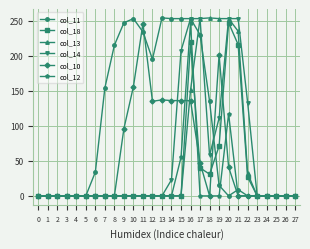

Is the value of col_11 at 10 greater than the value of col_10 at 1?

Yes